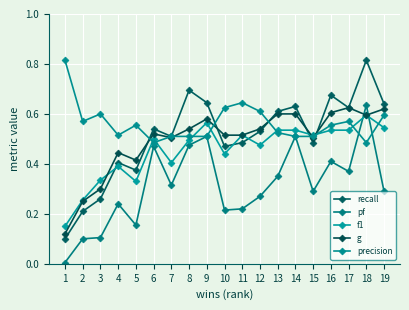

Rank the series at 9 from highest to lowest value.

recall, g, f1, pf, precision